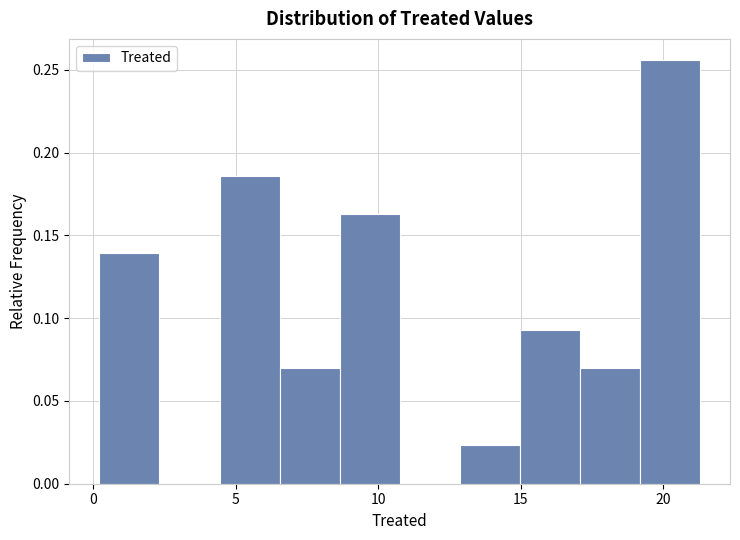

Reading left to right, transcribe this chart: for each bar, give the range it covers on the x-axis and its height. Neither the bar edges nor the heights are printed on the chart, so give them approximately, as read against the axes.

0.0 to 2.5: 0.140
2.5 to 4.5: 0
4.5 to 6.5: 0.185
6.5 to 8.5: 0.070
8.5 to 11.0: 0.165
11.0 to 13.0: 0
13.0 to 15.0: 0.025
15.0 to 17.0: 0.095
17.0 to 19.0: 0.070
19.0 to 21.5: 0.255